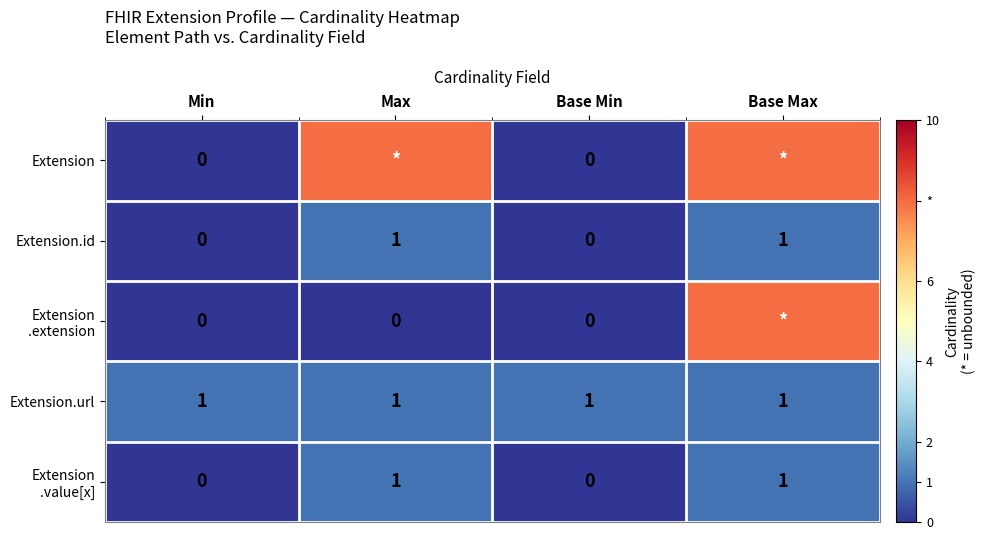

The value of Extension.id at Base Min is 0. True or false?

True